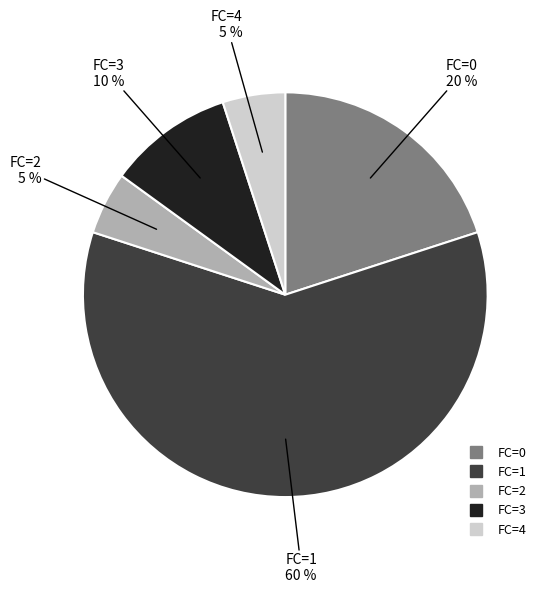

How many slices are in this pie chart?

5